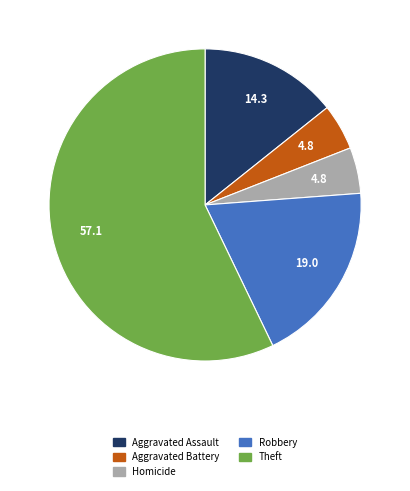

How many slices are in this pie chart?

5